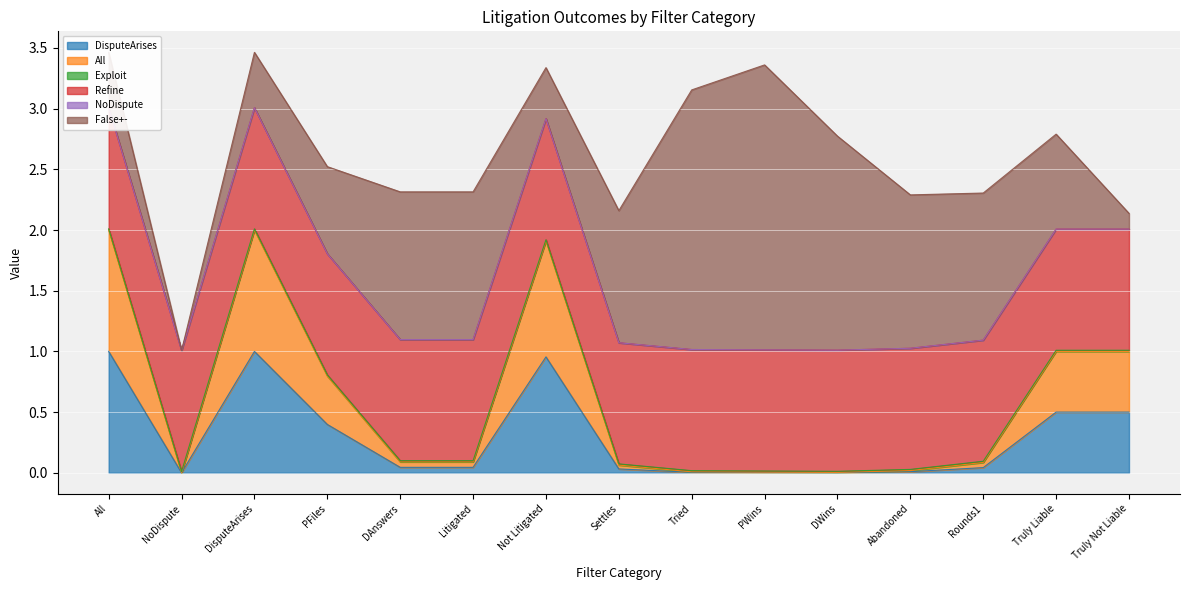

At which category is the sum across all series the highest?

All